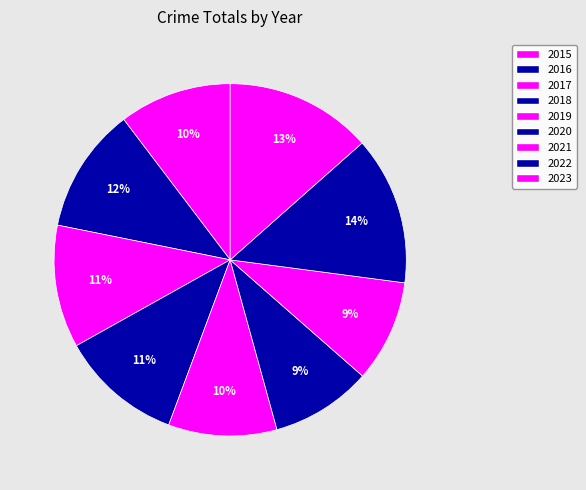

What percentage is the 2017 slice, to the nearest percent?

11%